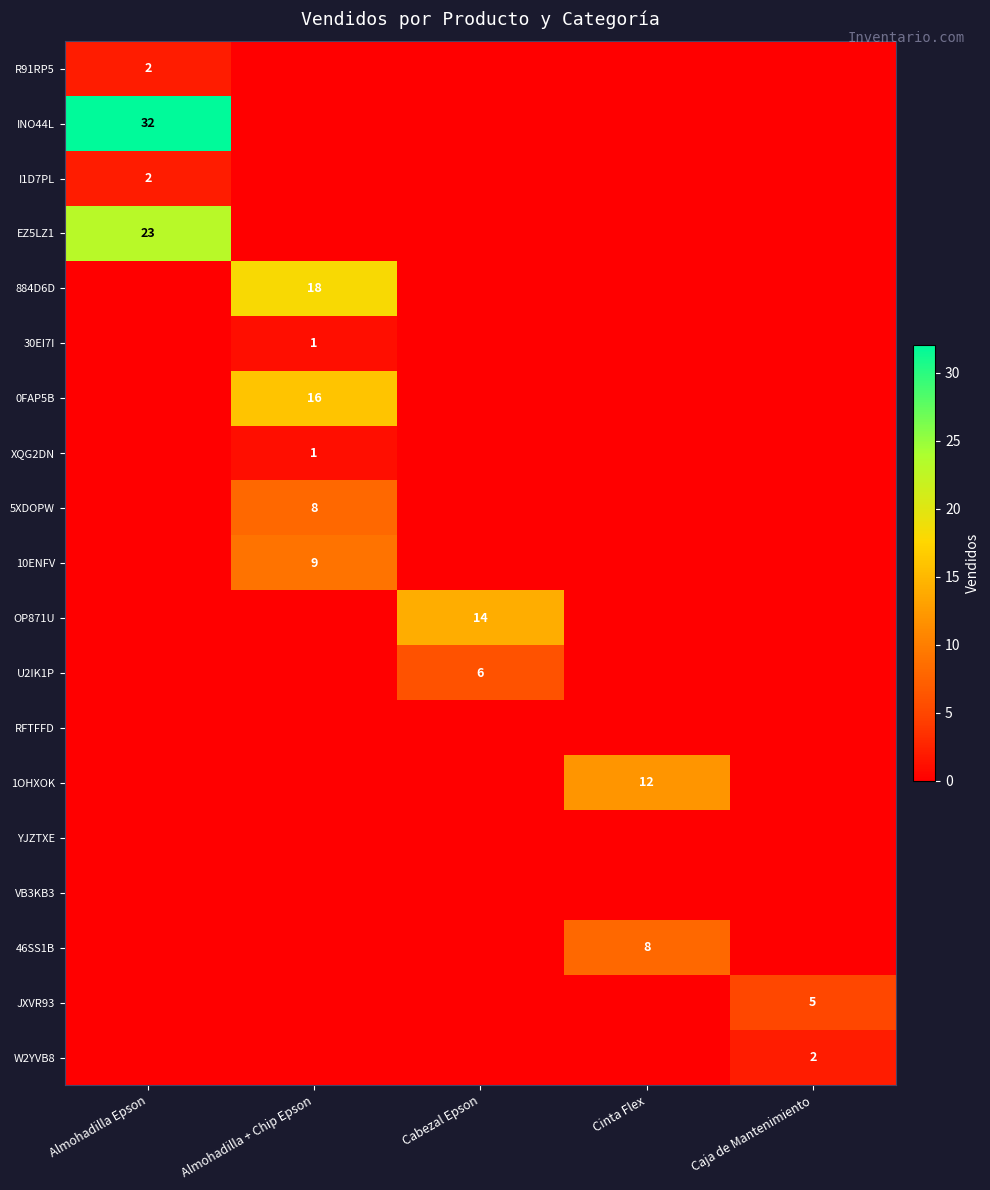

Is it true that 0FAP5B equals 16 at Almohadilla + Chip Epson?

True